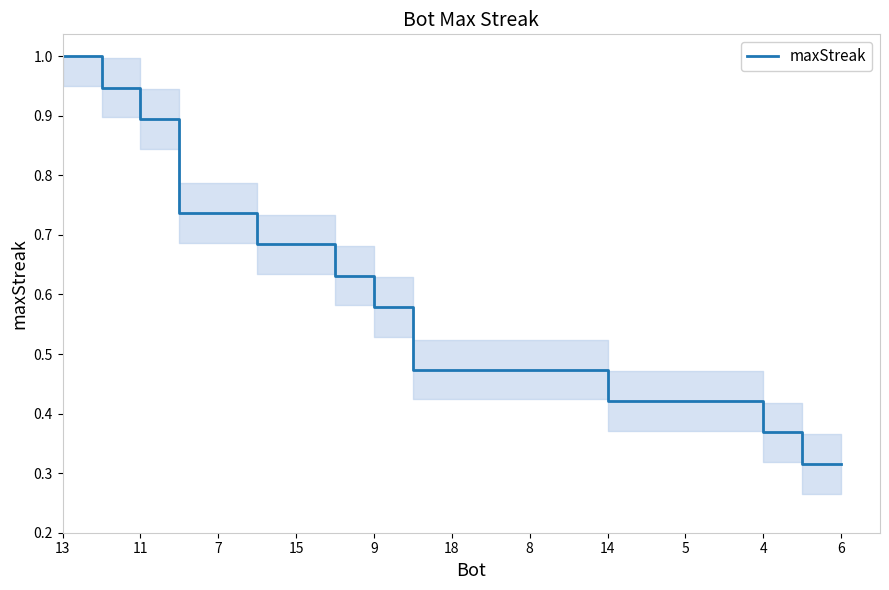

What is the maximum value shown in the chart?

1.0